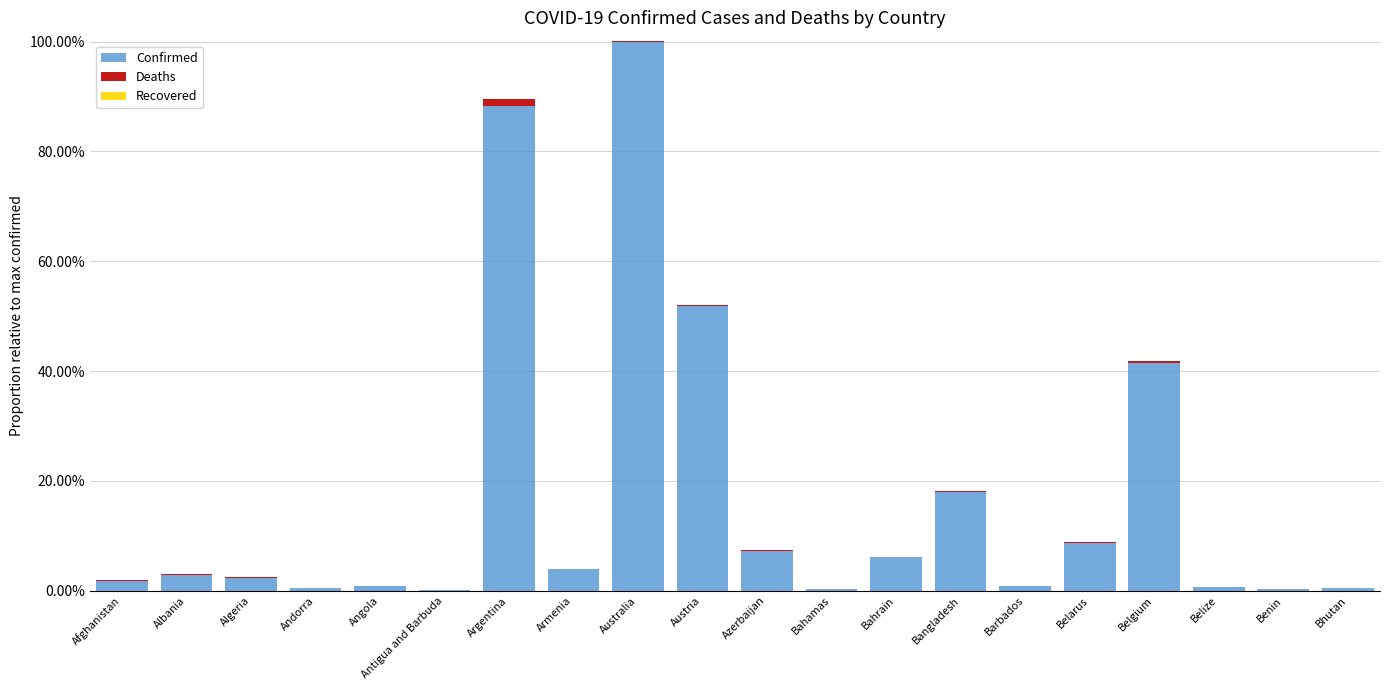

Between Australia and Angola, which is larger?

Australia